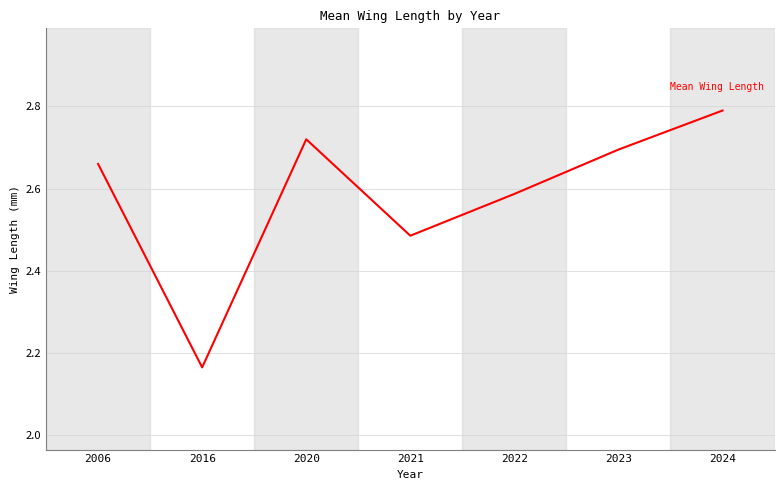

Where is the first local maximum?

2020